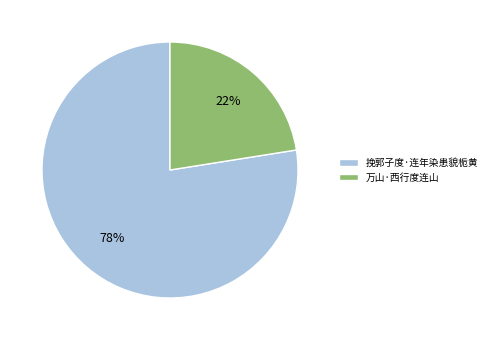

To the nearest percent, what is the average slice percentage?

50%